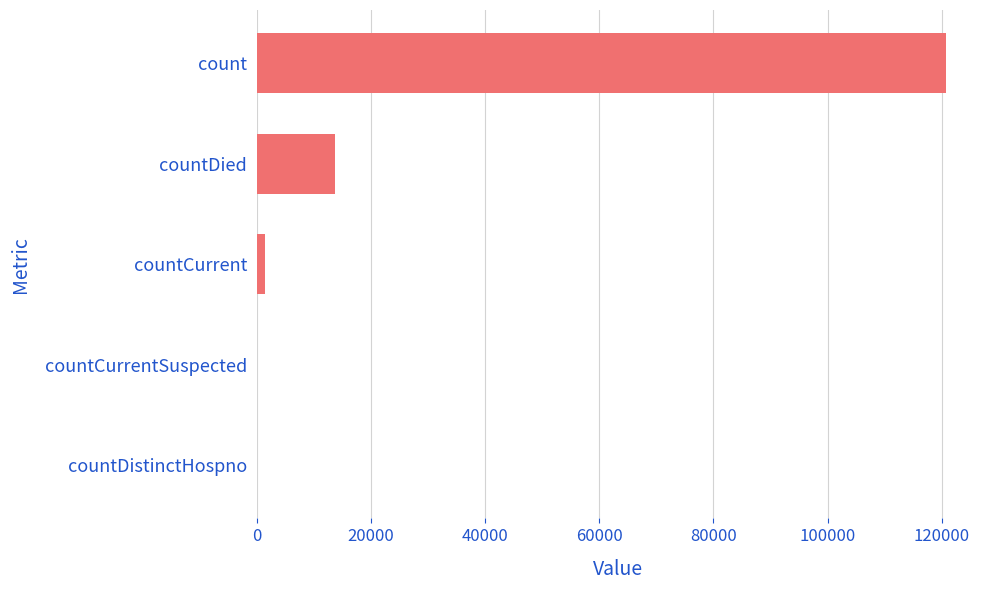

Read the value at count.

120669